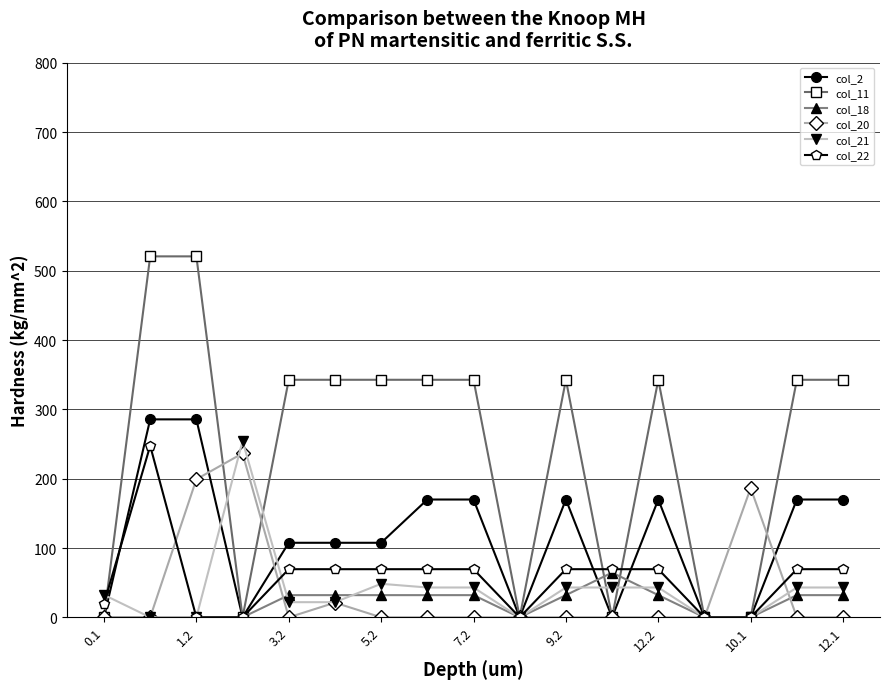

What are all the series names shown in the legend?

col_2, col_11, col_18, col_20, col_21, col_22